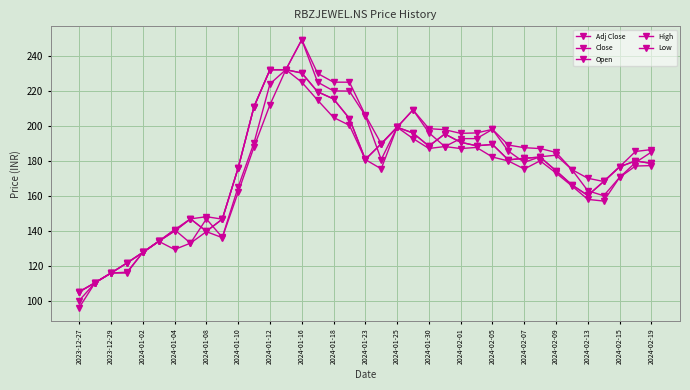

Does the chart have visible grid lines?

Yes